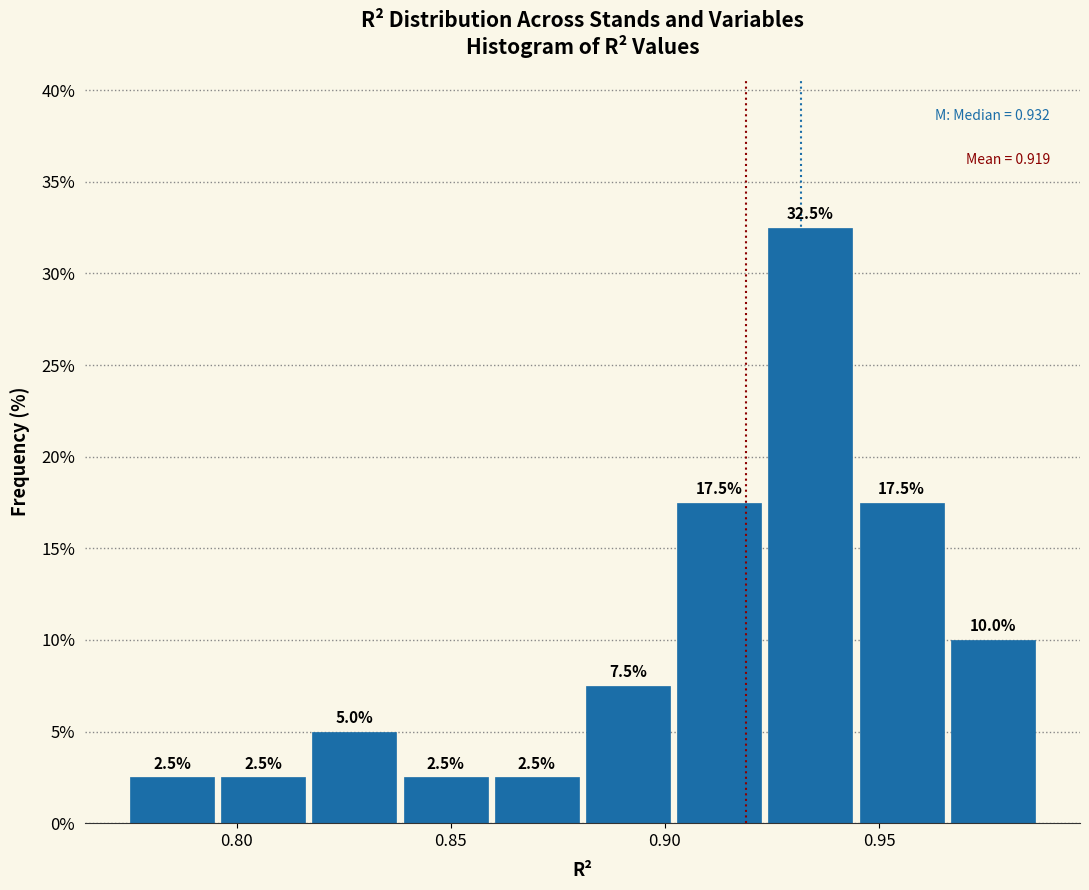

How tall is the bar that spans 0.795 to 0.815 on the x-axis? The bar edges are not printed on the chart, so give them approximately, as read against the axis.

2.5